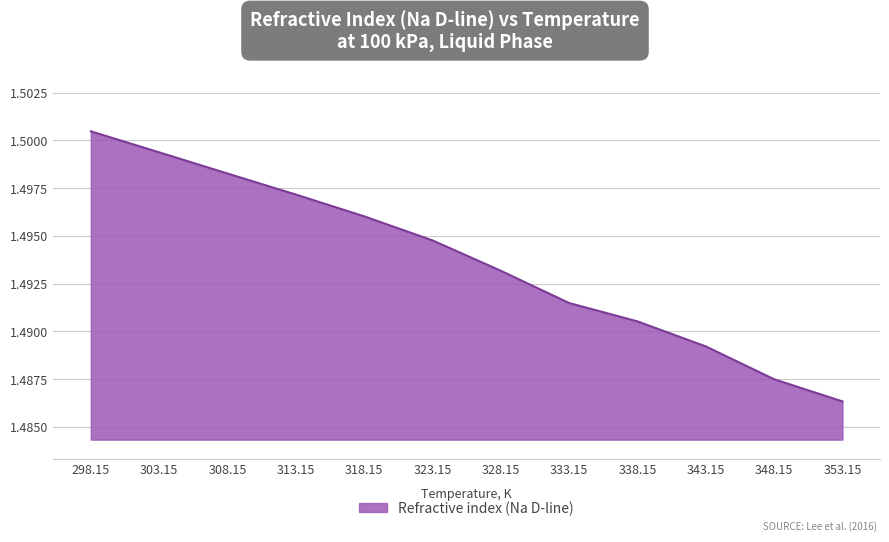

At which category does the chart reach its peak across all series?

298.15